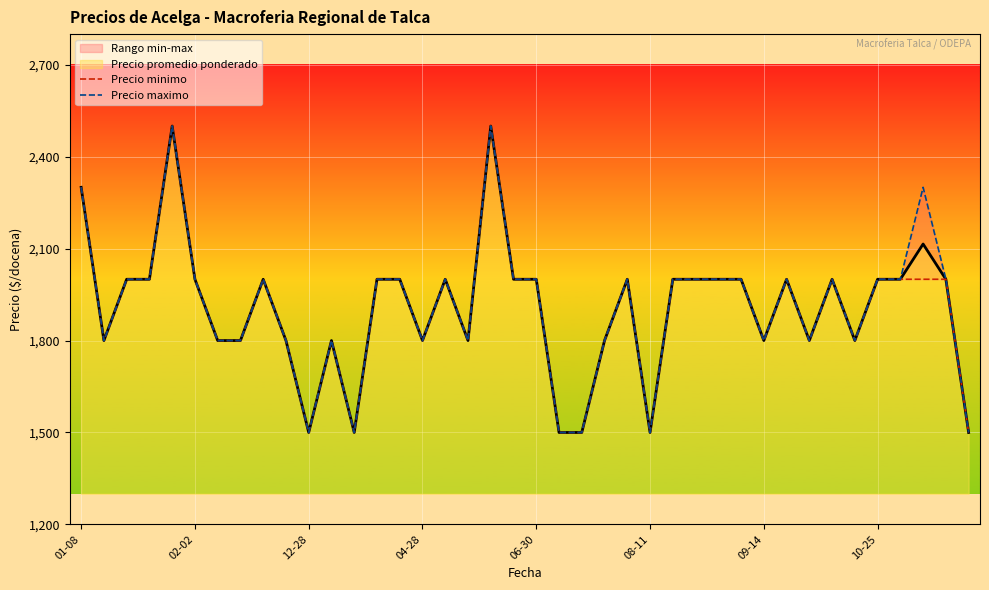

Reading right to left, extract all data points from this chart.

Precio minimo: 1500	2000	2000	2000	2000	1800	2000	1800	2000	1800	2000	2000	2000	2000	1500	2000	1800	1500	1500	2000	2000	2500	1800	2000	1800	2000	2000	1500	1800	1500	1800	2000	1800	1800	2000	2500	2000	2000	1800	2300
Precio maximo: 1500	2000	2300	2000	2000	1800	2000	1800	2000	1800	2000	2000	2000	2000	1500	2000	1800	1500	1500	2000	2000	2500	1800	2000	1800	2000	2000	1500	1800	1500	1800	2000	1800	1800	2000	2500	2000	2000	1800	2300